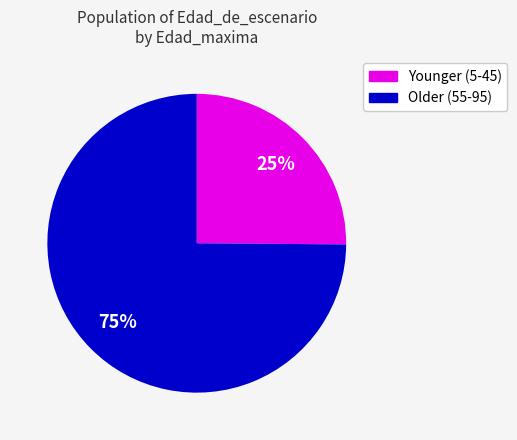

To the nearest percent, what portion does Younger (5-45) represent?

25%